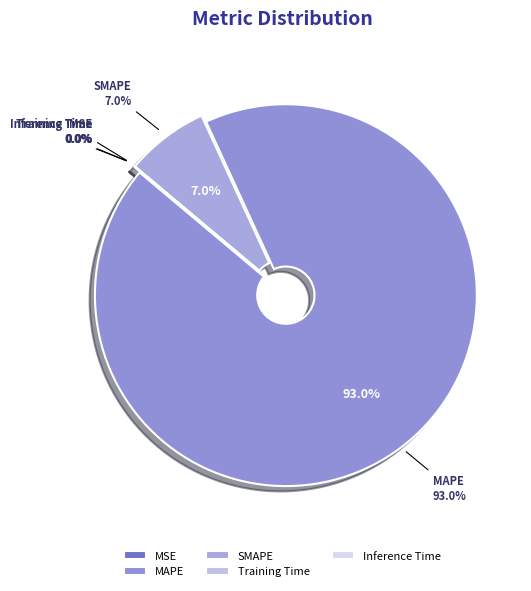

To the nearest percent, what is the difference between the largest and smallest slice percentages?

93%